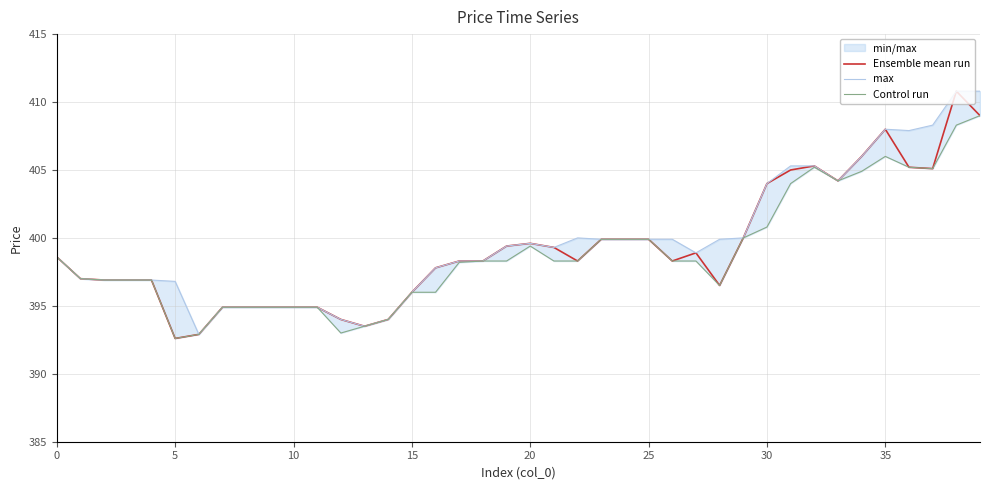

What is the maximum value for Ensemble mean run?

410.8